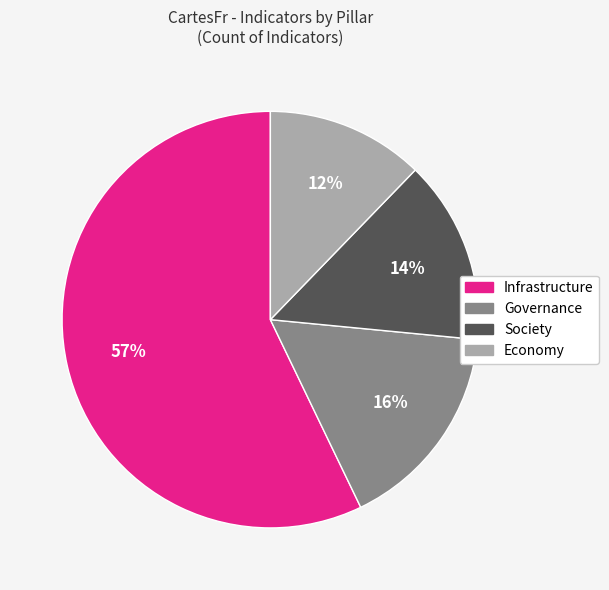

To the nearest percent, what is the difference between the largest and smallest slice percentages?

45%